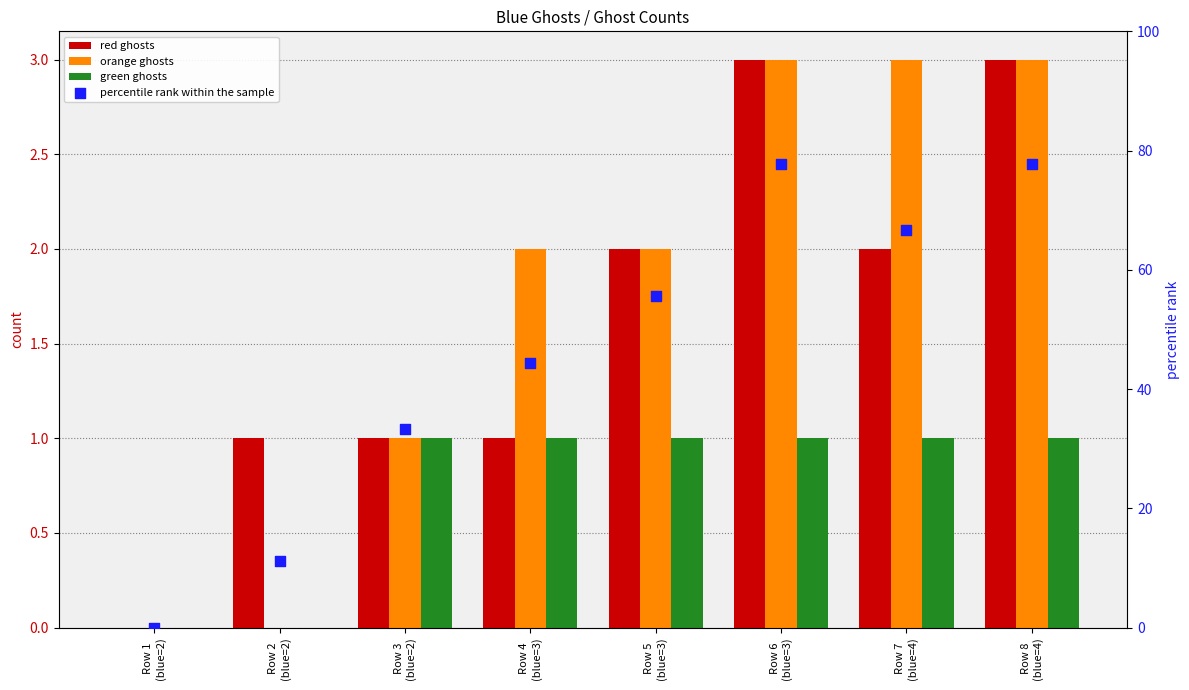

Which series has the largest total across all categories?

percentile rank within the sample